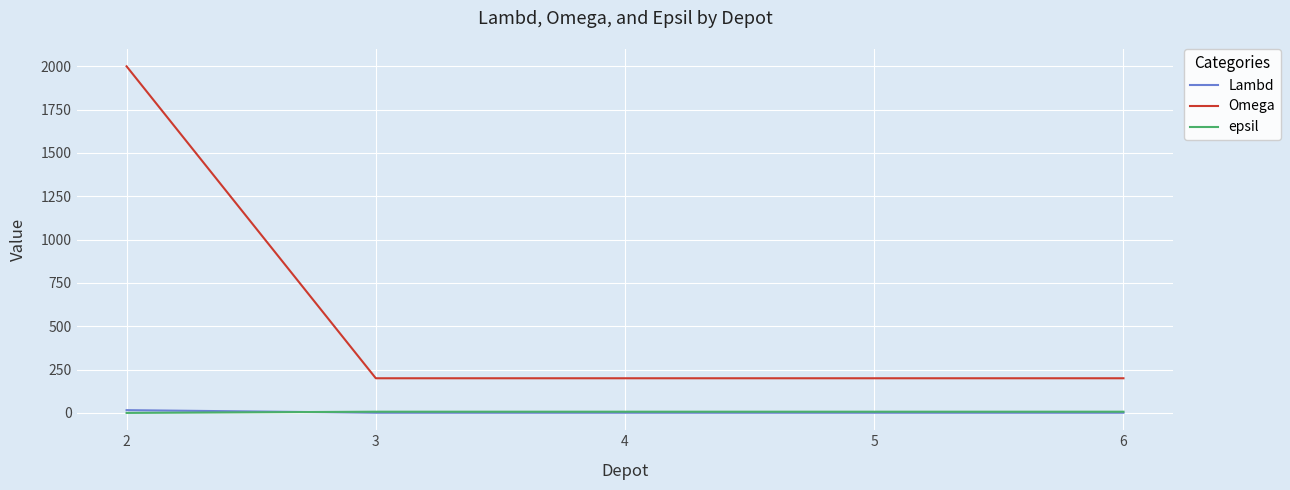

Does the chart display data point markers on the line(s)?

No